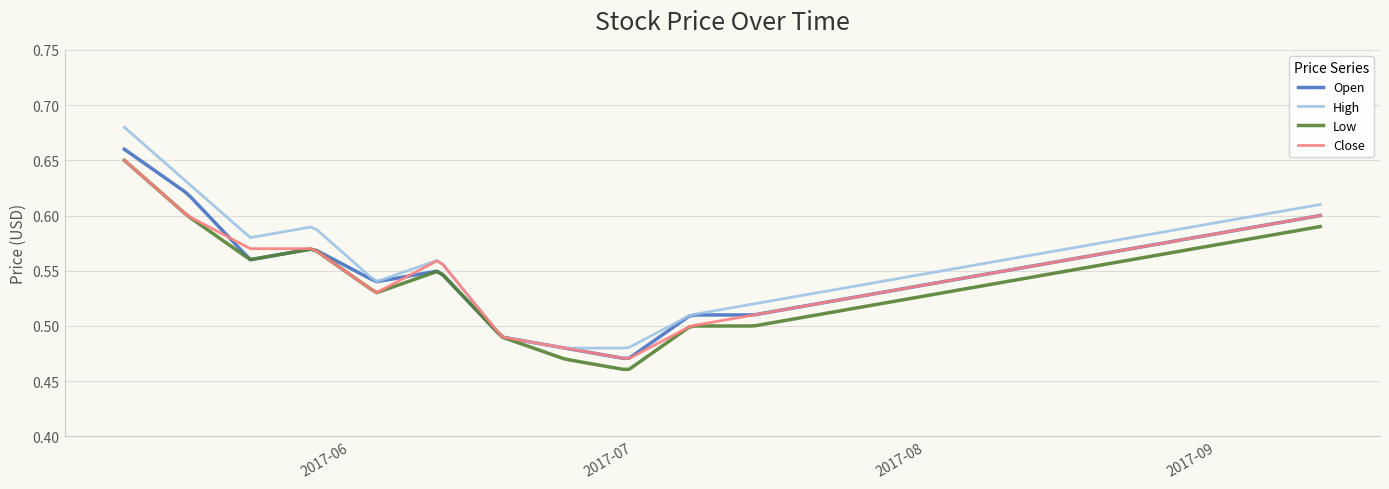

Which series has the largest range (max minus min)?

High